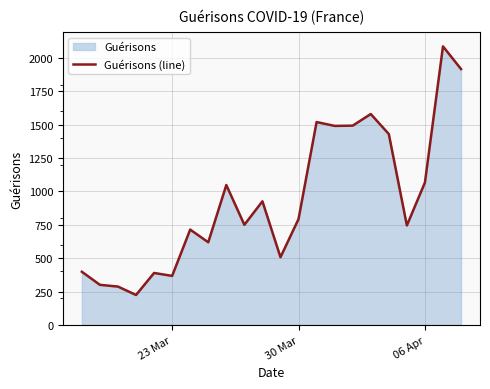

Read the value at 30 Mar, to the nearest 50.

800